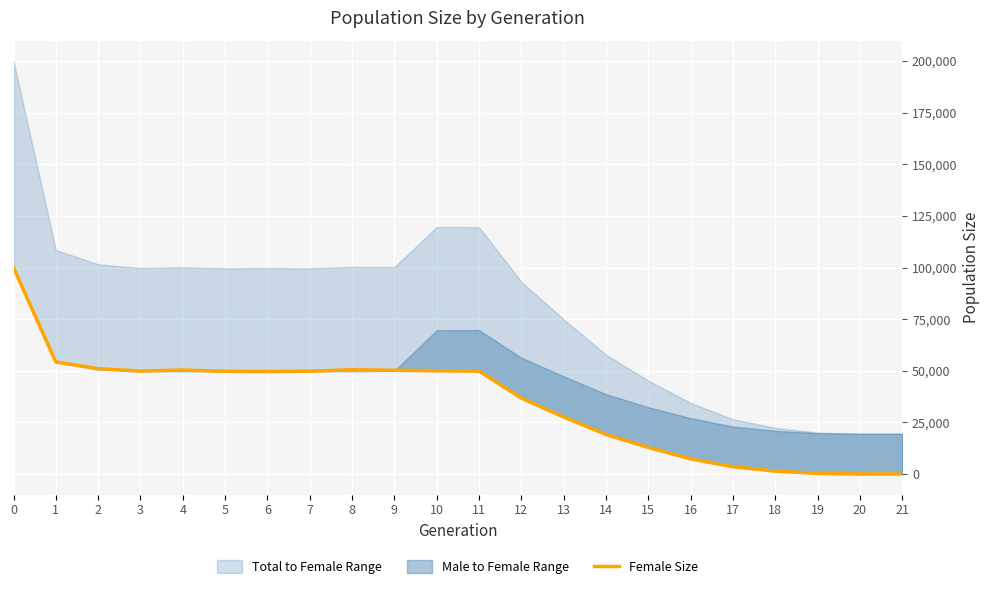

List the labels in order of value, largest first.

0, 1, 2, 8, 4, 9, 10, 3, 11, 7, 5, 6, 12, 13, 14, 15, 16, 17, 18, 19, 20, 21